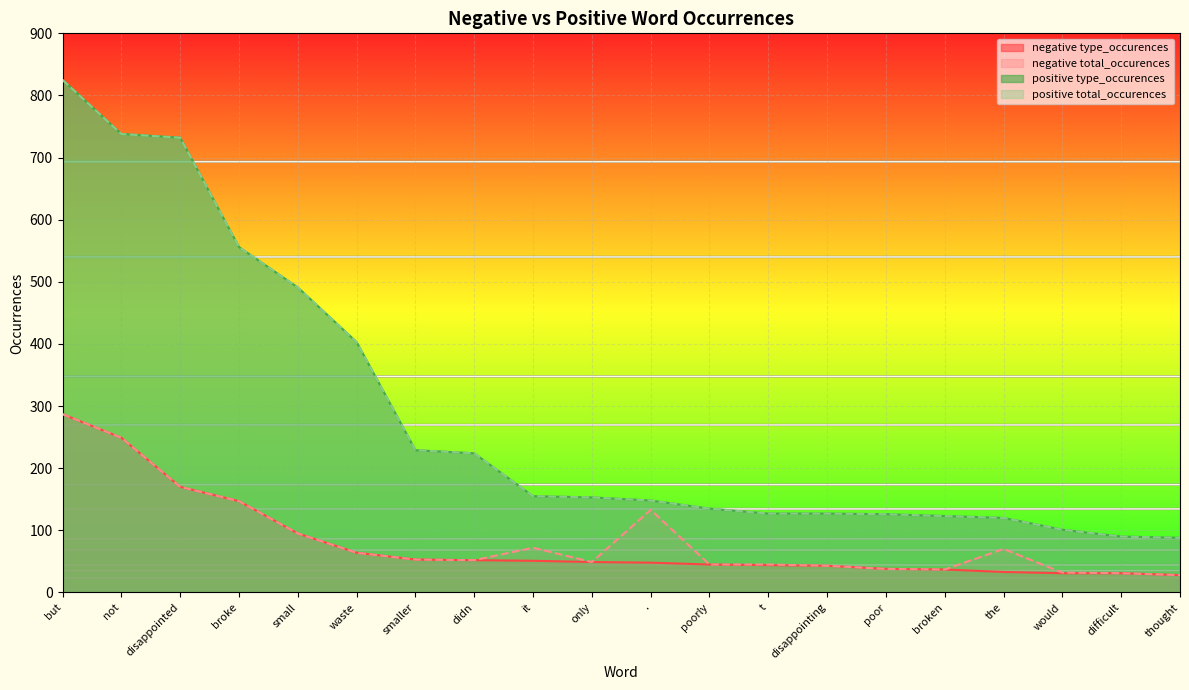

What is the highest value of the positive type_occurences series?

825